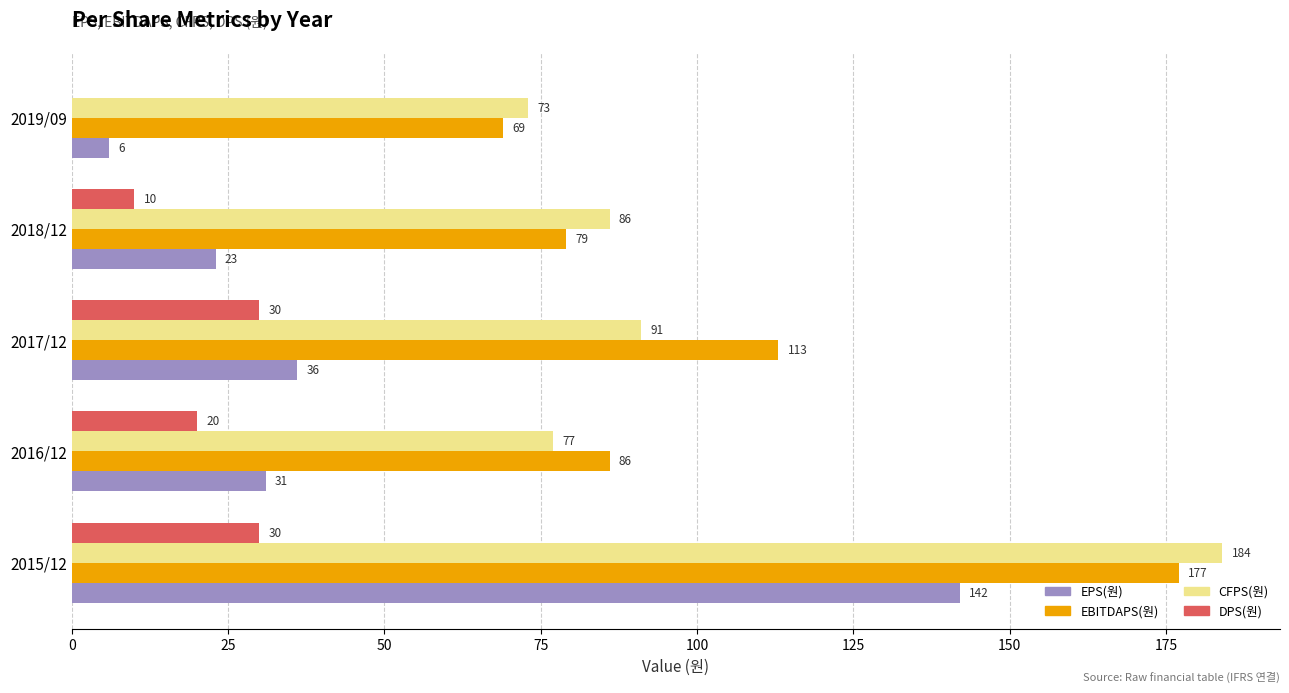

True or false: EBITDAPS(원) has a value of 177 at 2015/12.

True